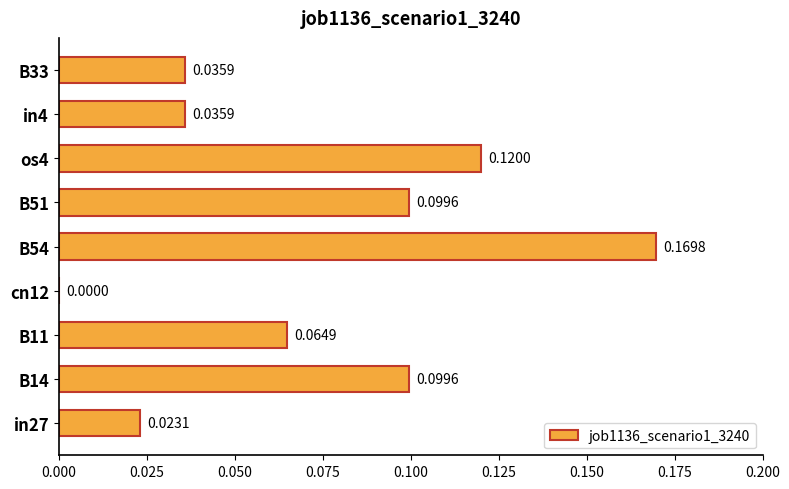

Between in27 and B14, which is larger?

B14